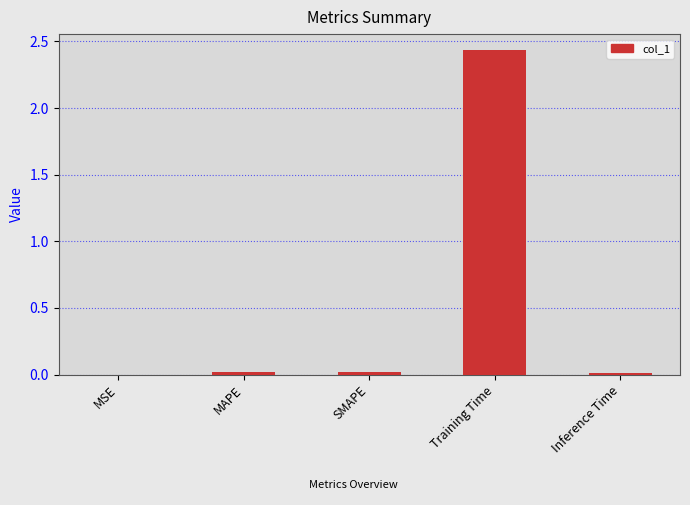

Is it true that the value at Training Time is 3.4?

False